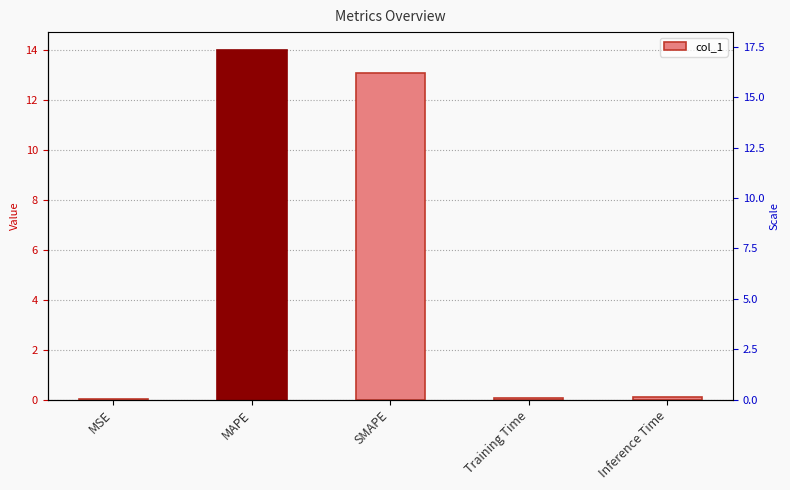

The value at Inference Time is 0.1. True or false?

True